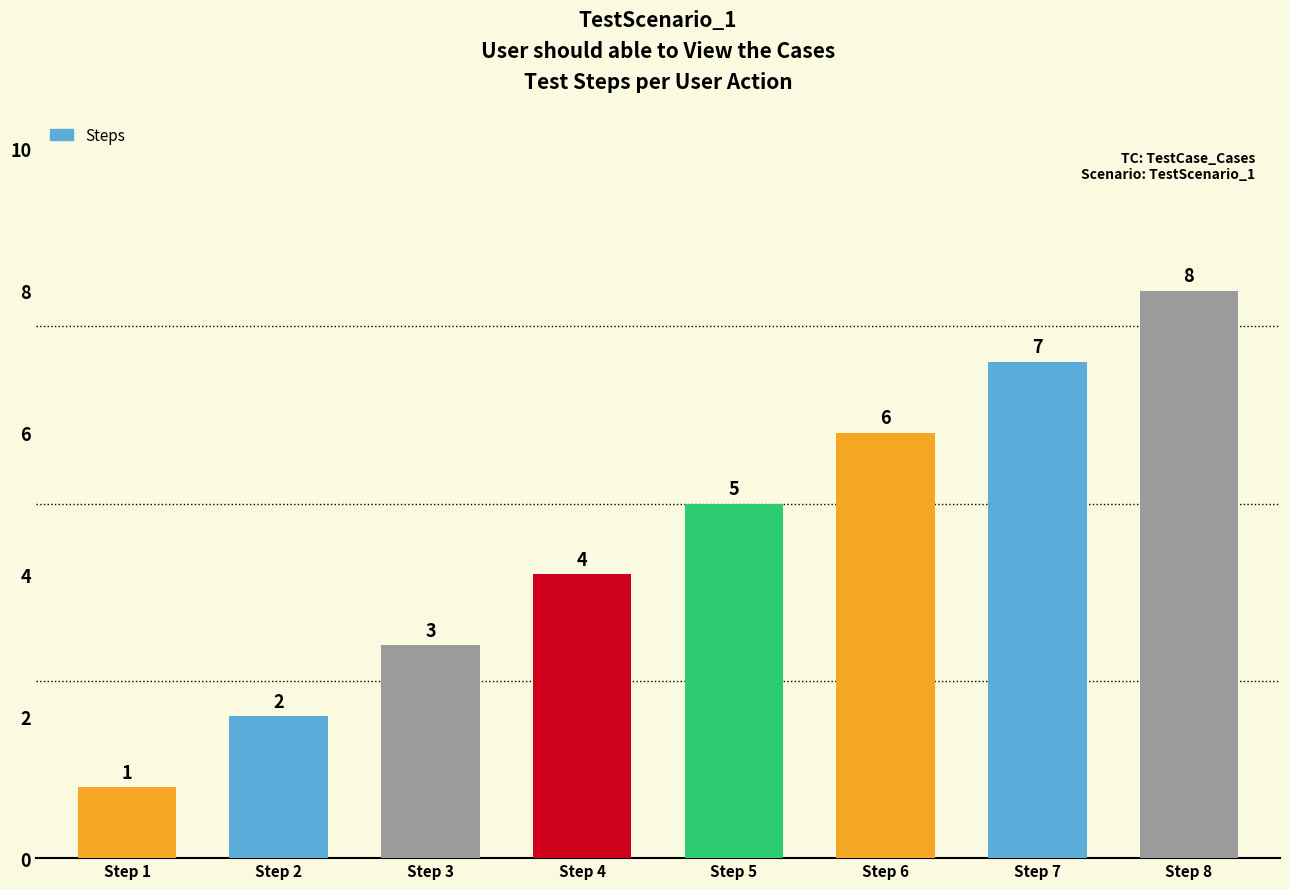

Approximately how many times larger is the value at Step 4 compared to Step 3?

1.3